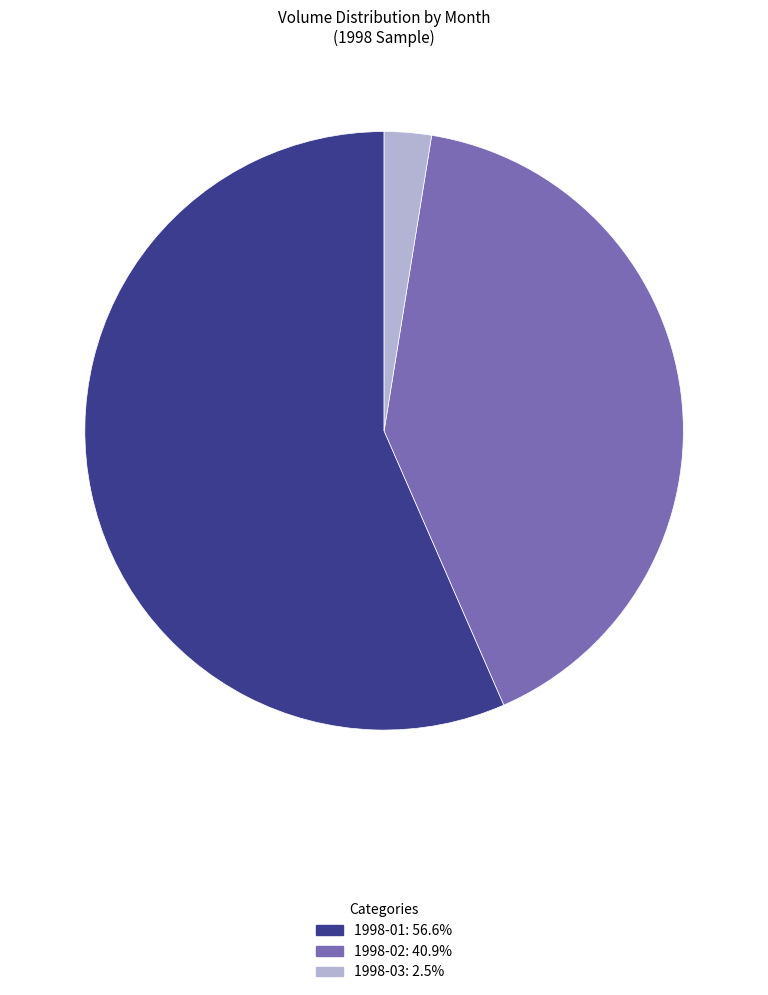

Approximately how many times larger is the value at 1998-02: 40.9% compared to 1998-01: 56.6%?

0.7